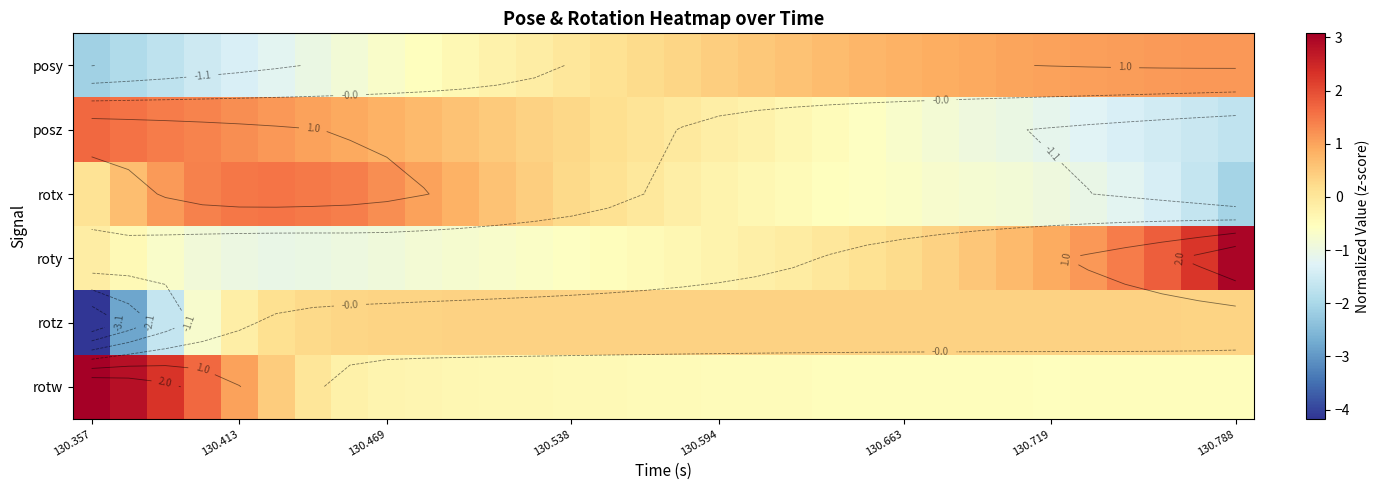

Which category has the highest value in the posz series?

130.357